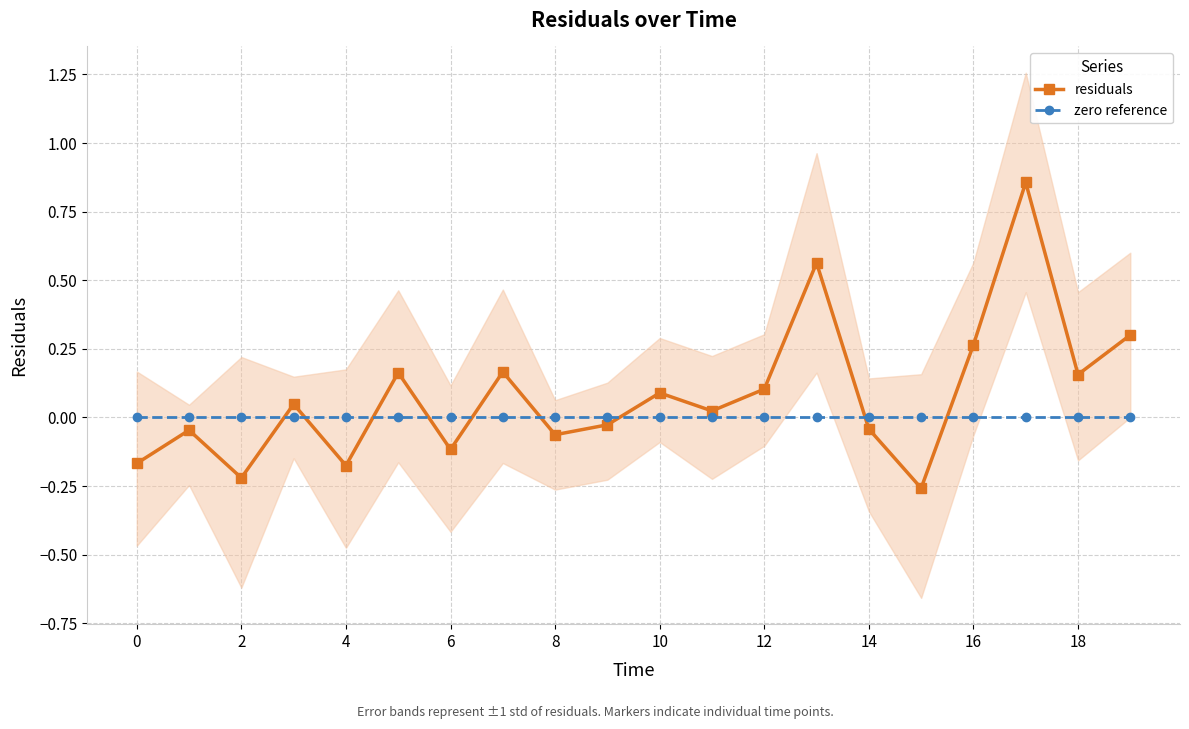

What is the greatest value displayed?

0.9